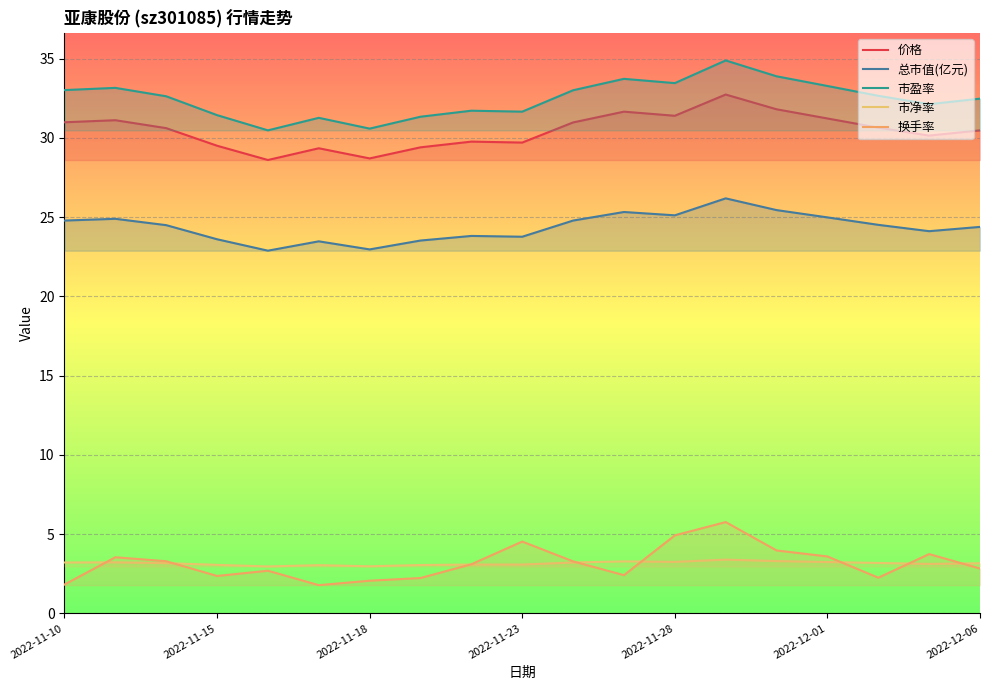

What is the approximate value of 市盈率 at 2022-11-23?

31.6